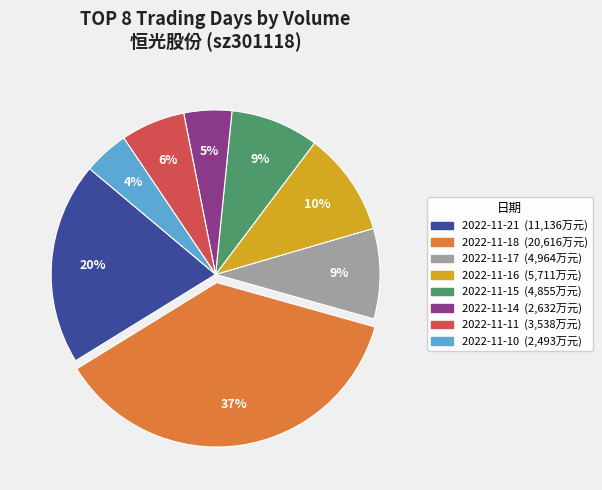

To the nearest percent, what percentage of the pie is 2022-11-10?

4%